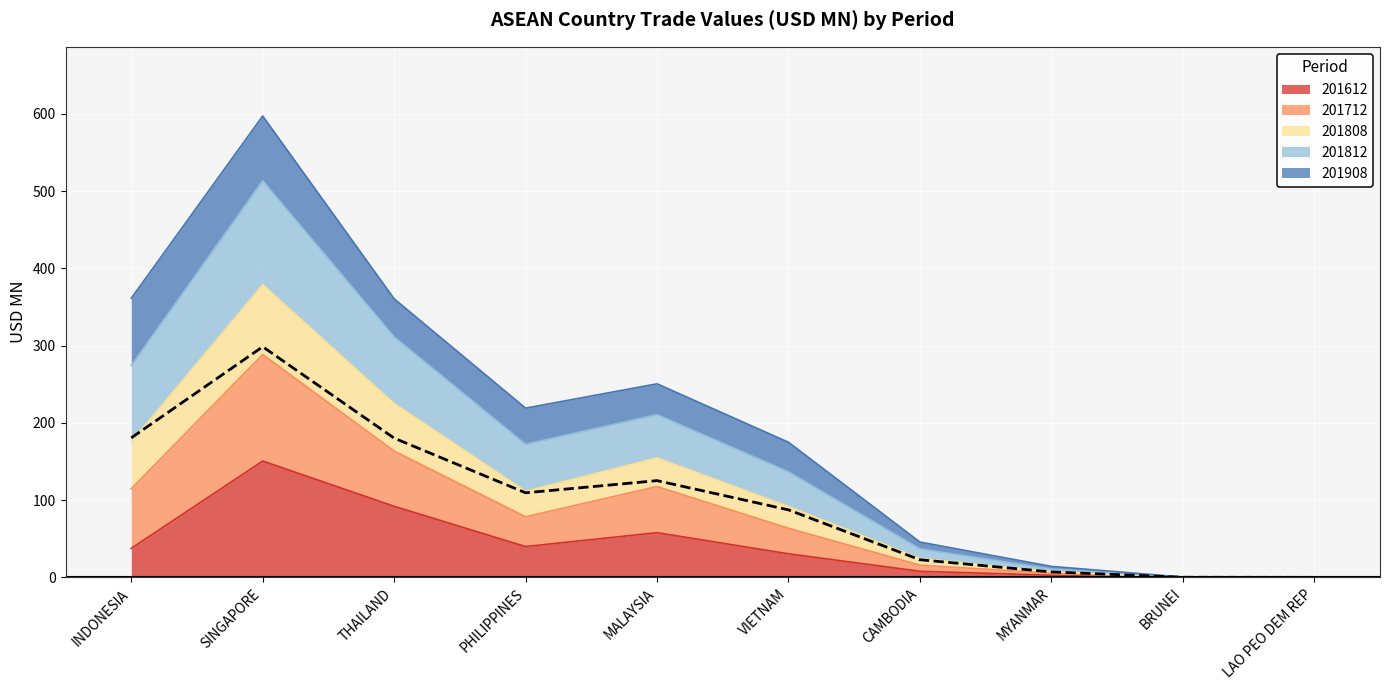

How many categories are shown in the chart?

10